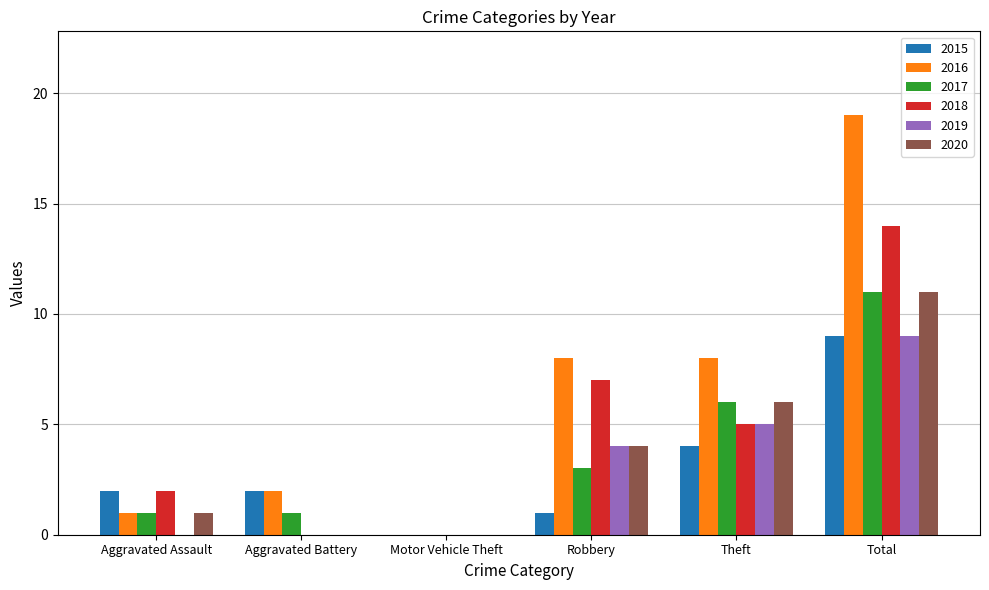

At which category is the sum across all series the highest?

Total